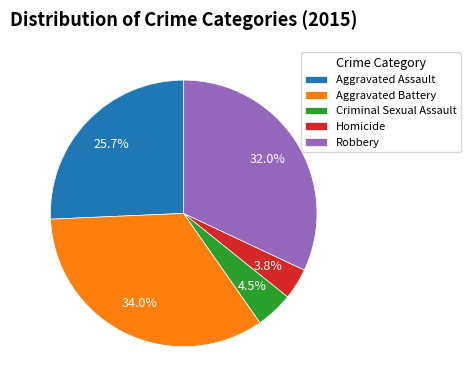

Which slice is the largest?

Aggravated Battery